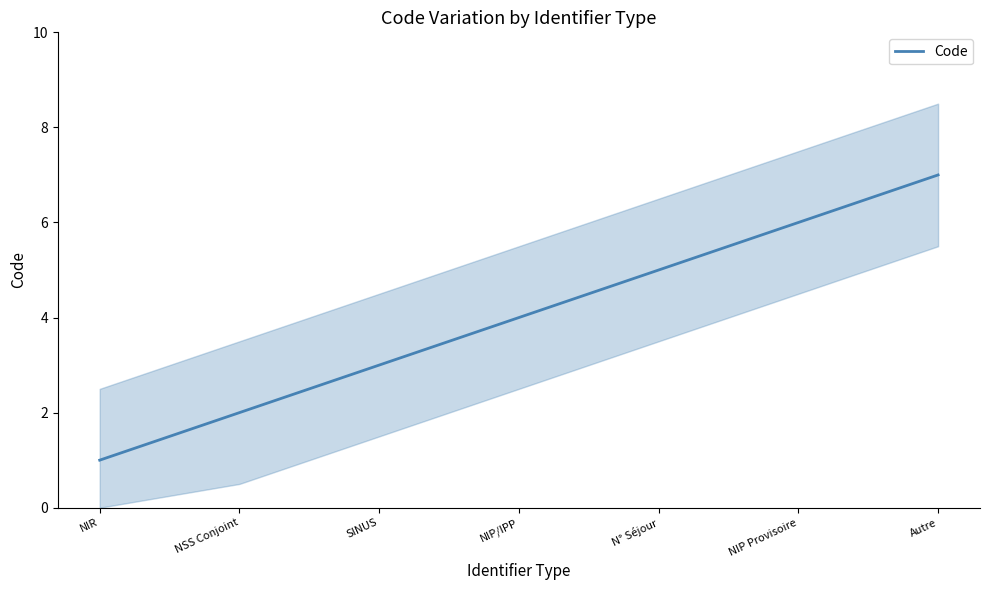

Rank the categories by value from lowest to highest.

NIR, NSS Conjoint, SINUS, NIP/IPP, N° Séjour, NIP Provisoire, Autre